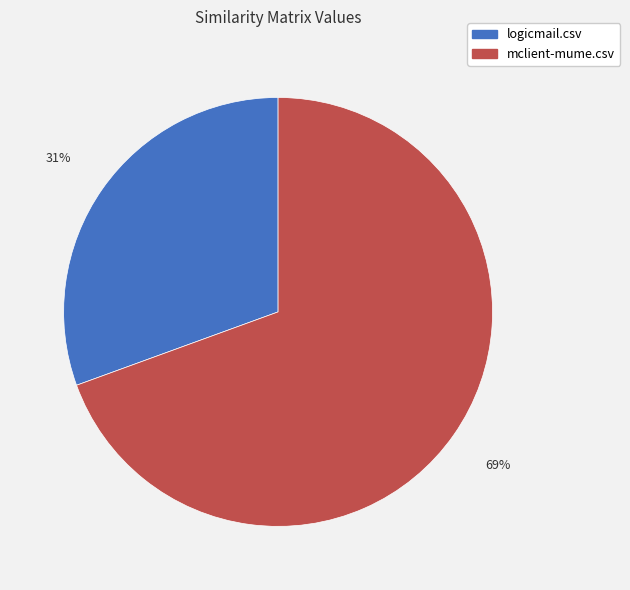

To the nearest percent, what percentage of the pie is logicmail.csv?

31%